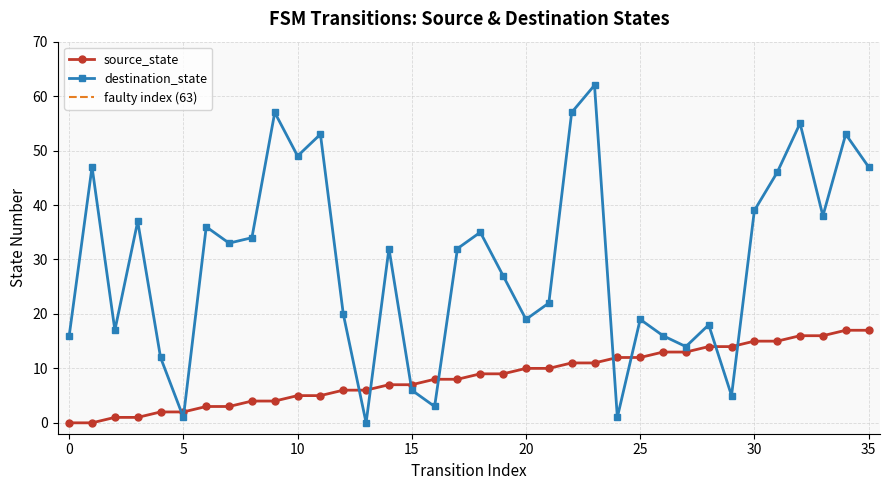

Reading right to left, list all the values displayed in this chart.

source_state: 35=17	34=17	33=16	32=16	31=15	30=15	29=14	28=14	27=13	26=13	25=12	24=12	23=11	22=11	21=10	20=10	19=9	18=9	17=8	16=8	15=7	14=7	13=6	12=6	11=5	10=5	9=4	8=4	7=3	6=3	5=2	4=2	3=1	2=1	1=0	0=0
destination_state: 35=47	34=53	33=38	32=55	31=46	30=39	29=5	28=18	27=14	26=16	25=19	24=1	23=62	22=57	21=22	20=19	19=27	18=35	17=32	16=3	15=6	14=32	13=0	12=20	11=53	10=49	9=57	8=34	7=33	6=36	5=1	4=12	3=37	2=17	1=47	0=16